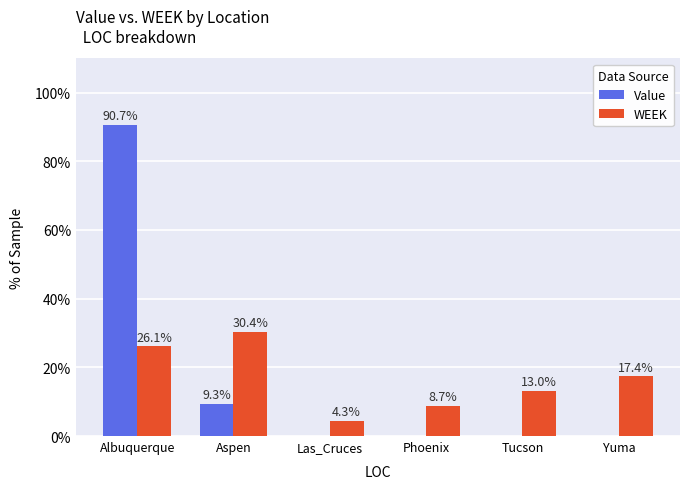

What is the highest value of the WEEK series?

30.4